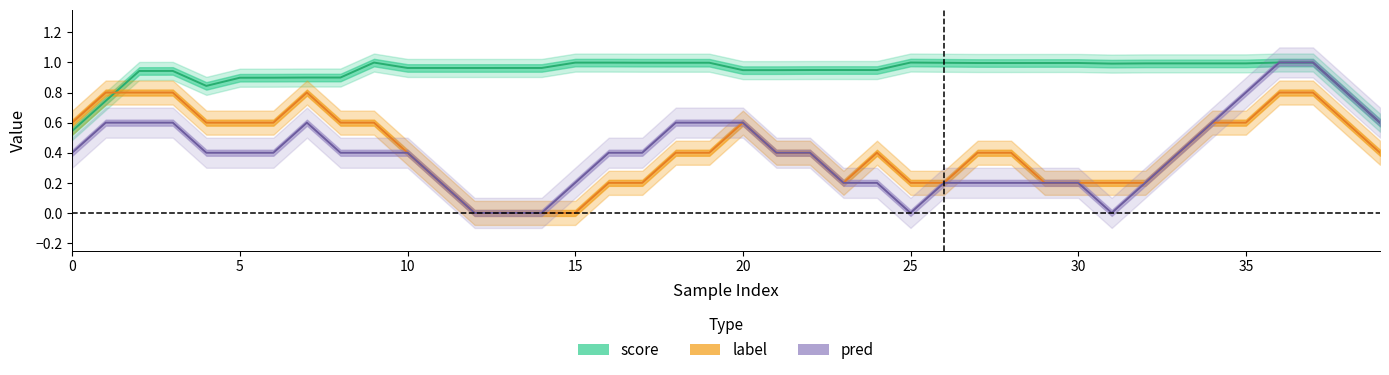

True or false: score and label cross at least once.

True